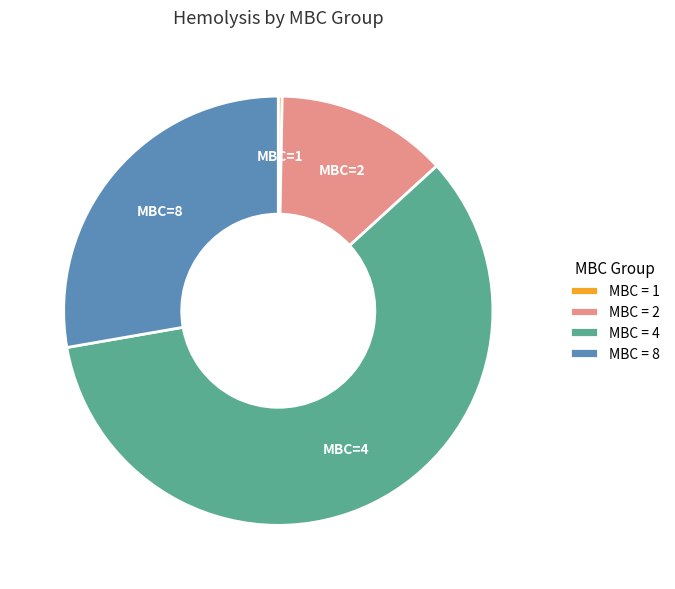

How many segments does this pie chart have?

4